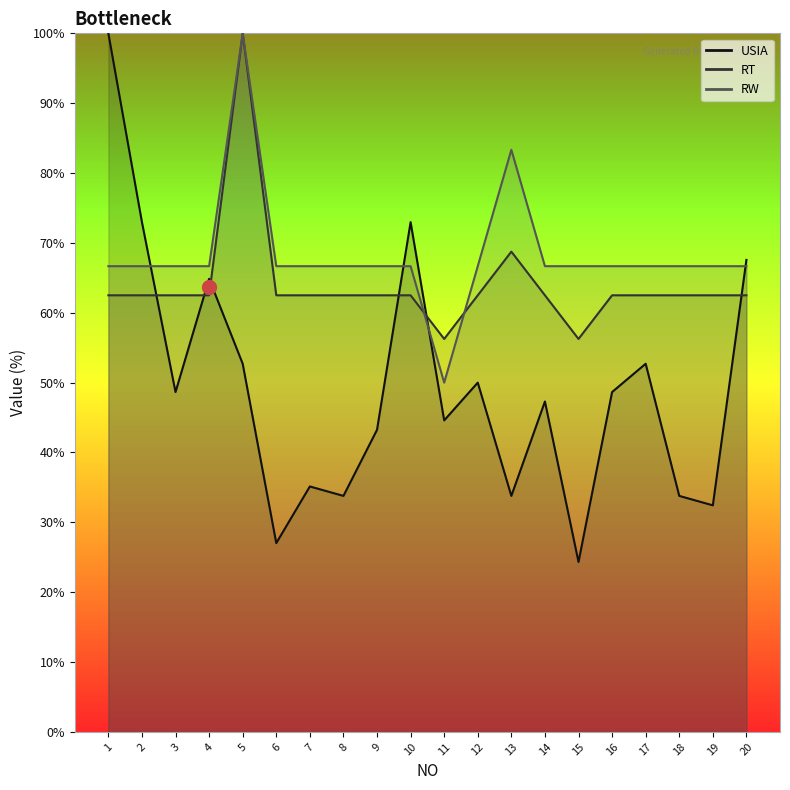

Reading right to left, transcribe all the data shown in this chart.

USIA: 67.6	32.4	33.8	52.7	48.6	24.3	47.3	33.8	50.0	44.6	73.0	43.2	33.8	35.1	27.0	52.7	64.9	48.6	73.0	100.0
RT: 62.5	62.5	62.5	62.5	62.5	56.2	62.5	68.8	62.5	56.2	62.5	62.5	62.5	62.5	62.5	100.0	62.5	62.5	62.5	62.5
RW: 66.7	66.7	66.7	66.7	66.7	66.7	66.7	83.3	66.7	50.0	66.7	66.7	66.7	66.7	66.7	100.0	66.7	66.7	66.7	66.7